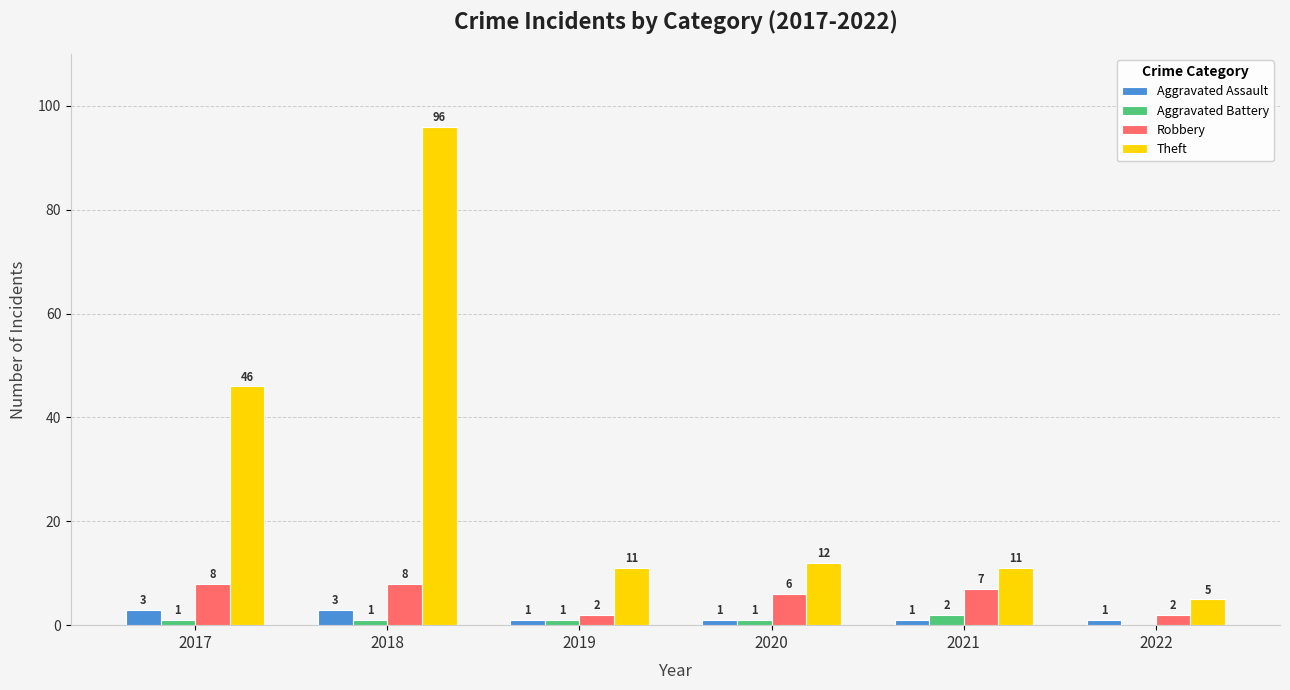

What is the maximum value for Theft?

96